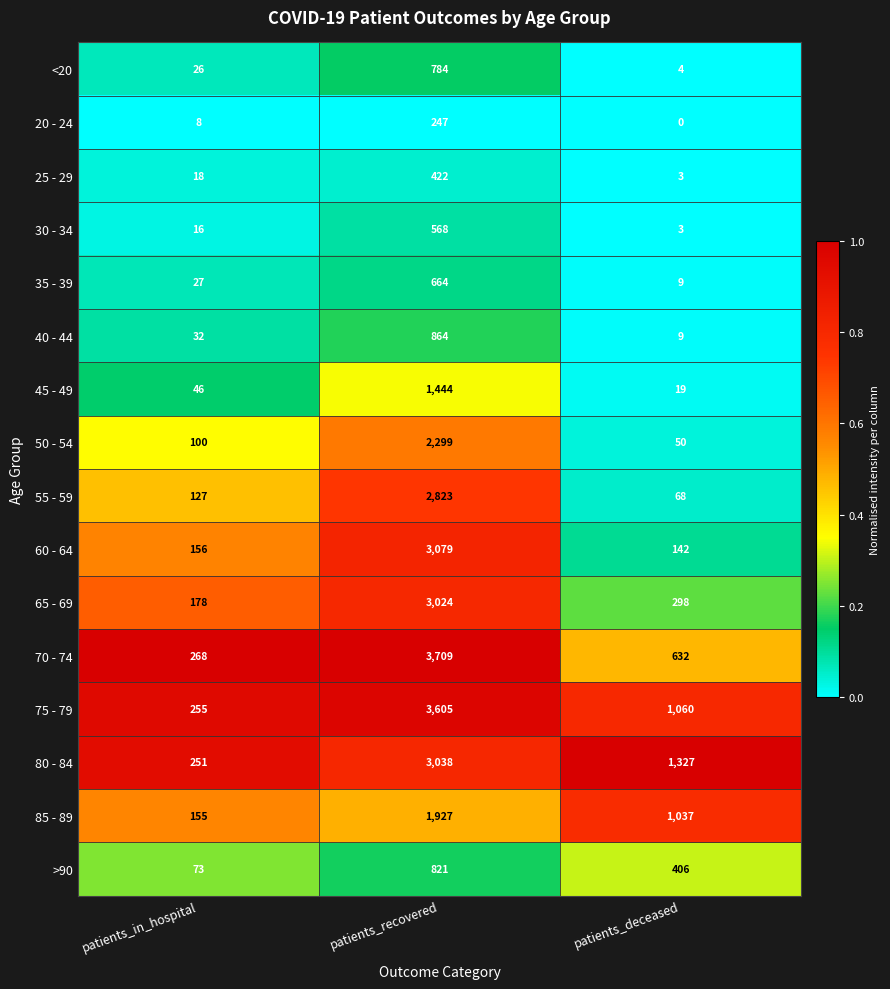

What is the maximum value for 55 - 59?

2823